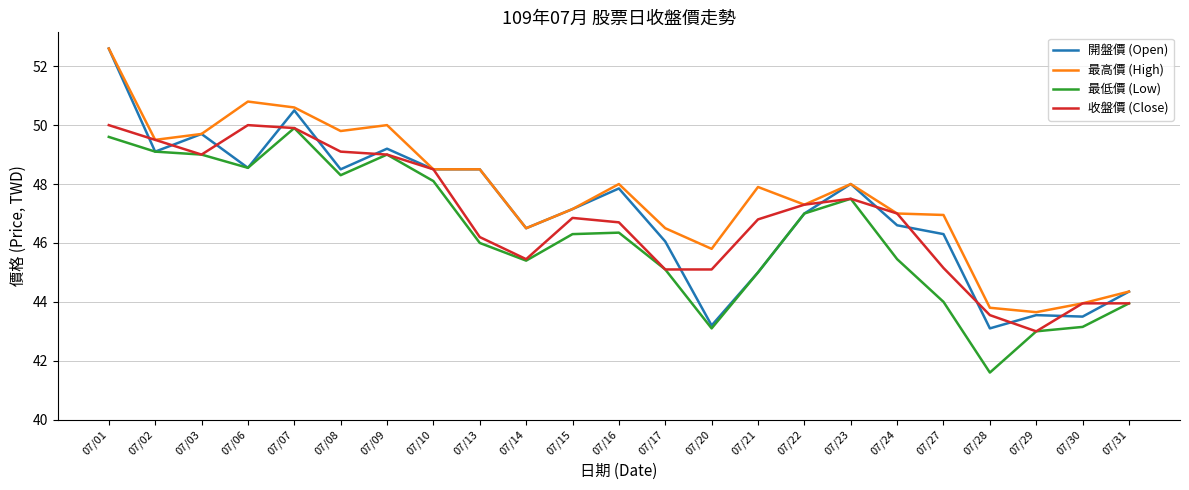

At which category is the sum across all series the highest?

07/01